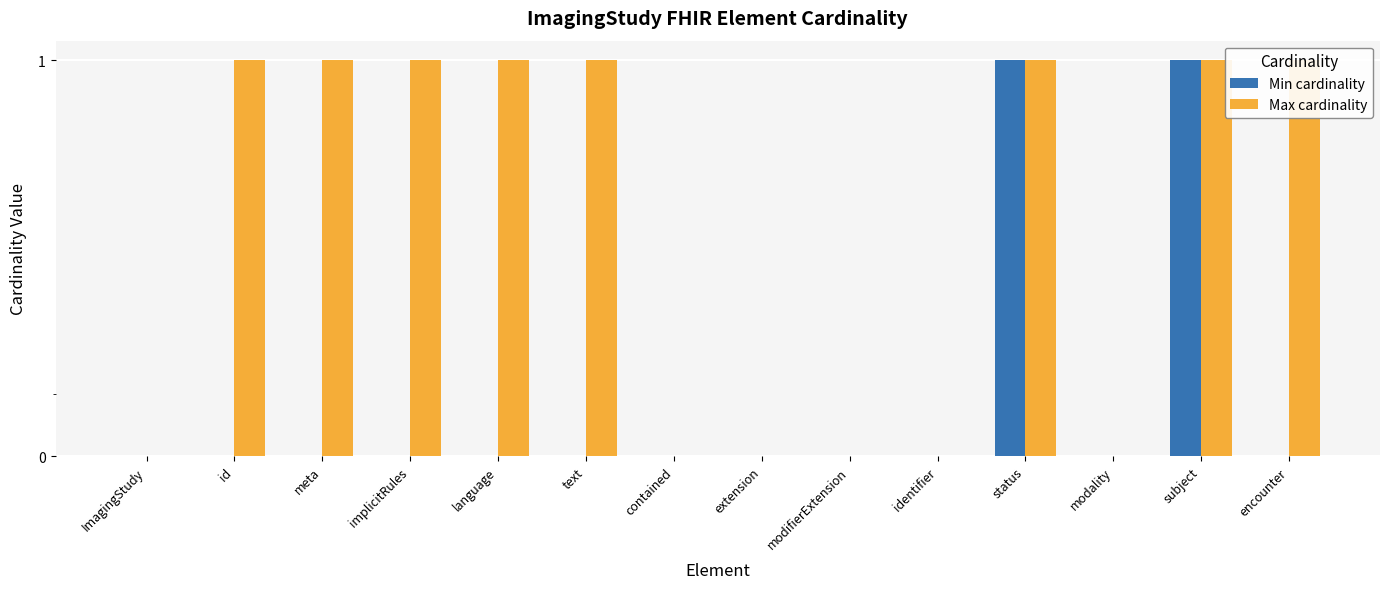

What position from the left is status?

11